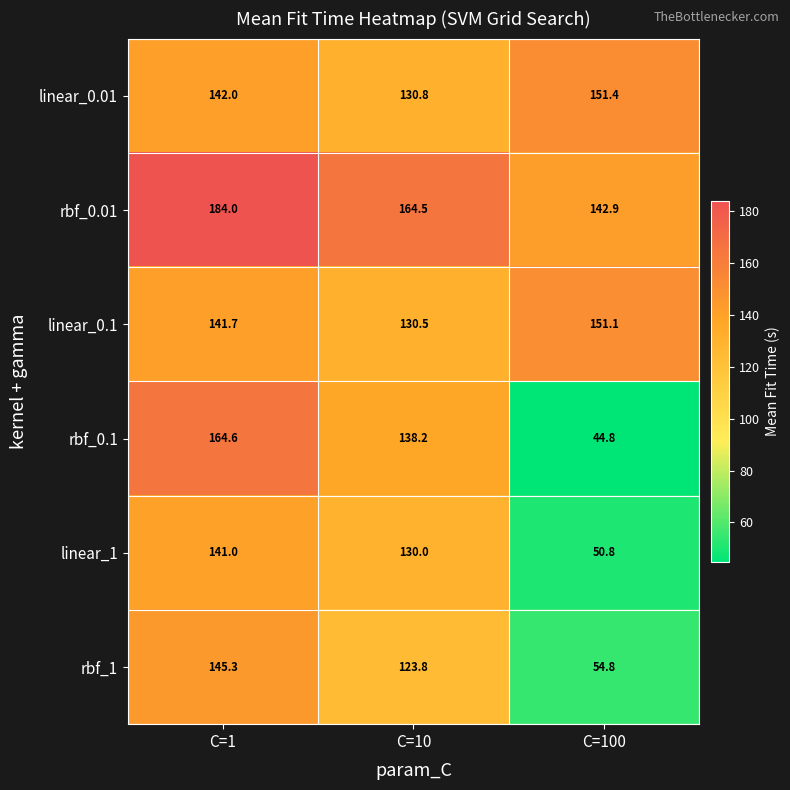

What is the total value across all series at C=10?

817.8